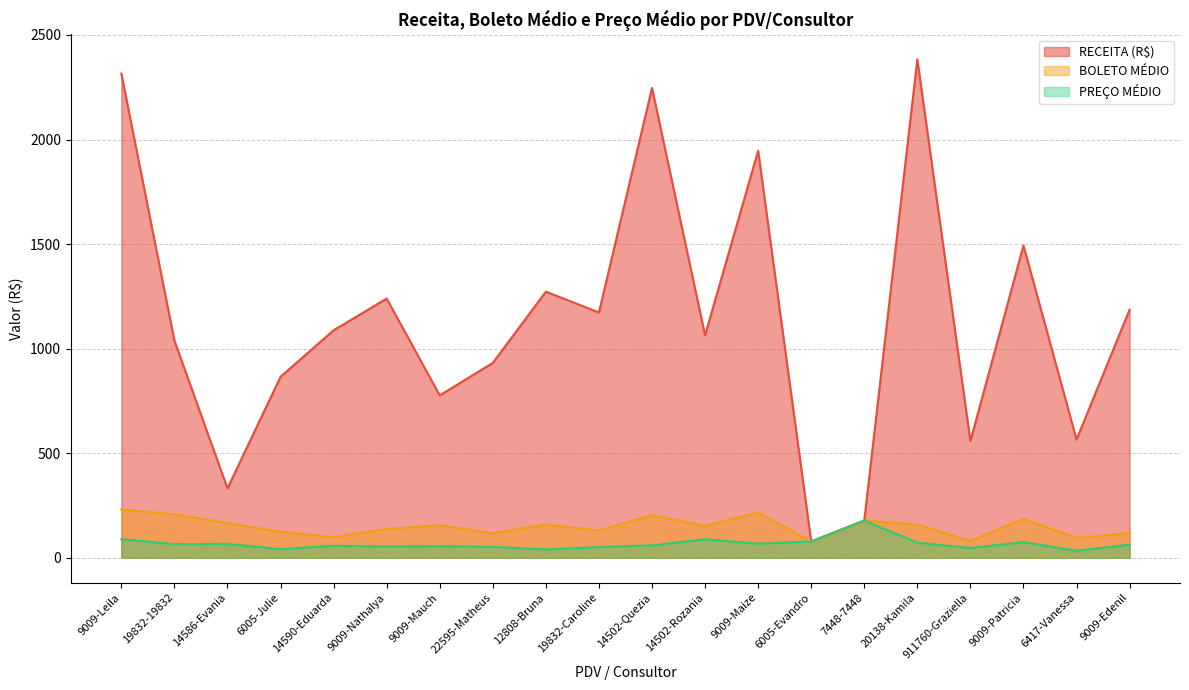

Count the number of categories in the chart.

20